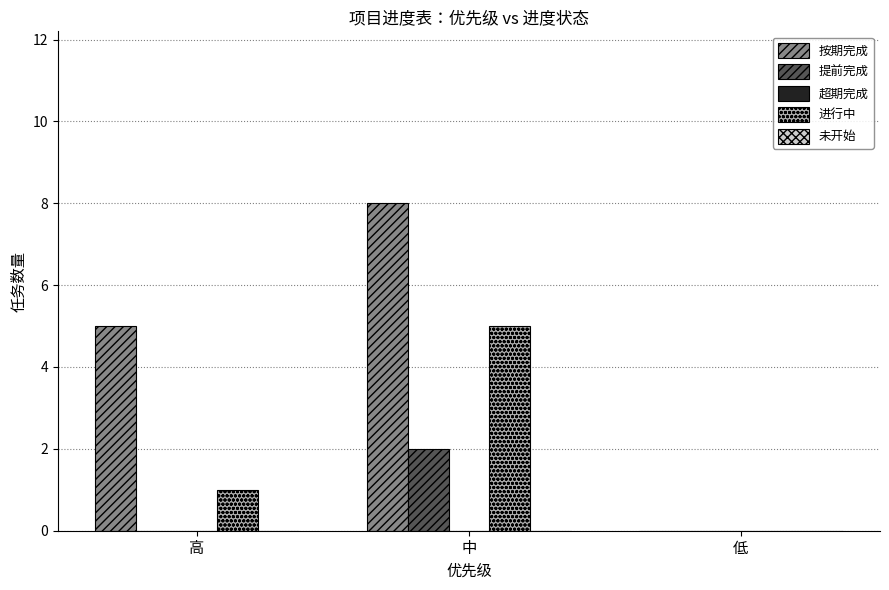

Between 高 and 低, which series saw the biggest shift?

按期完成